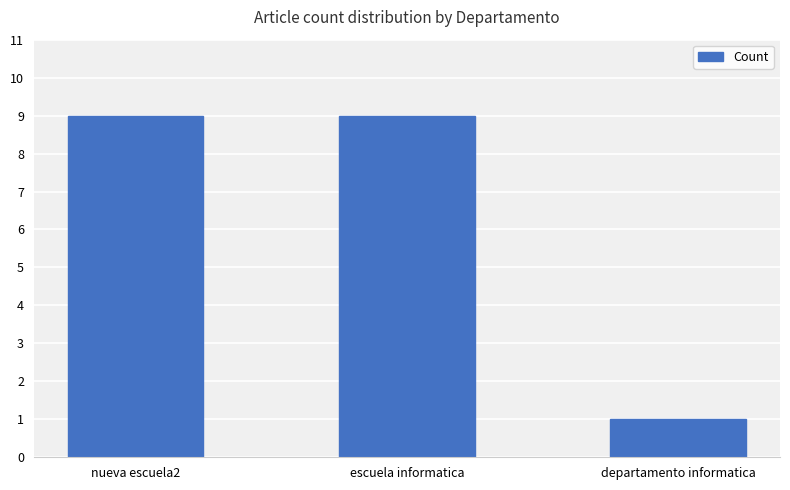

What is the difference between the maximum and minimum values?

8